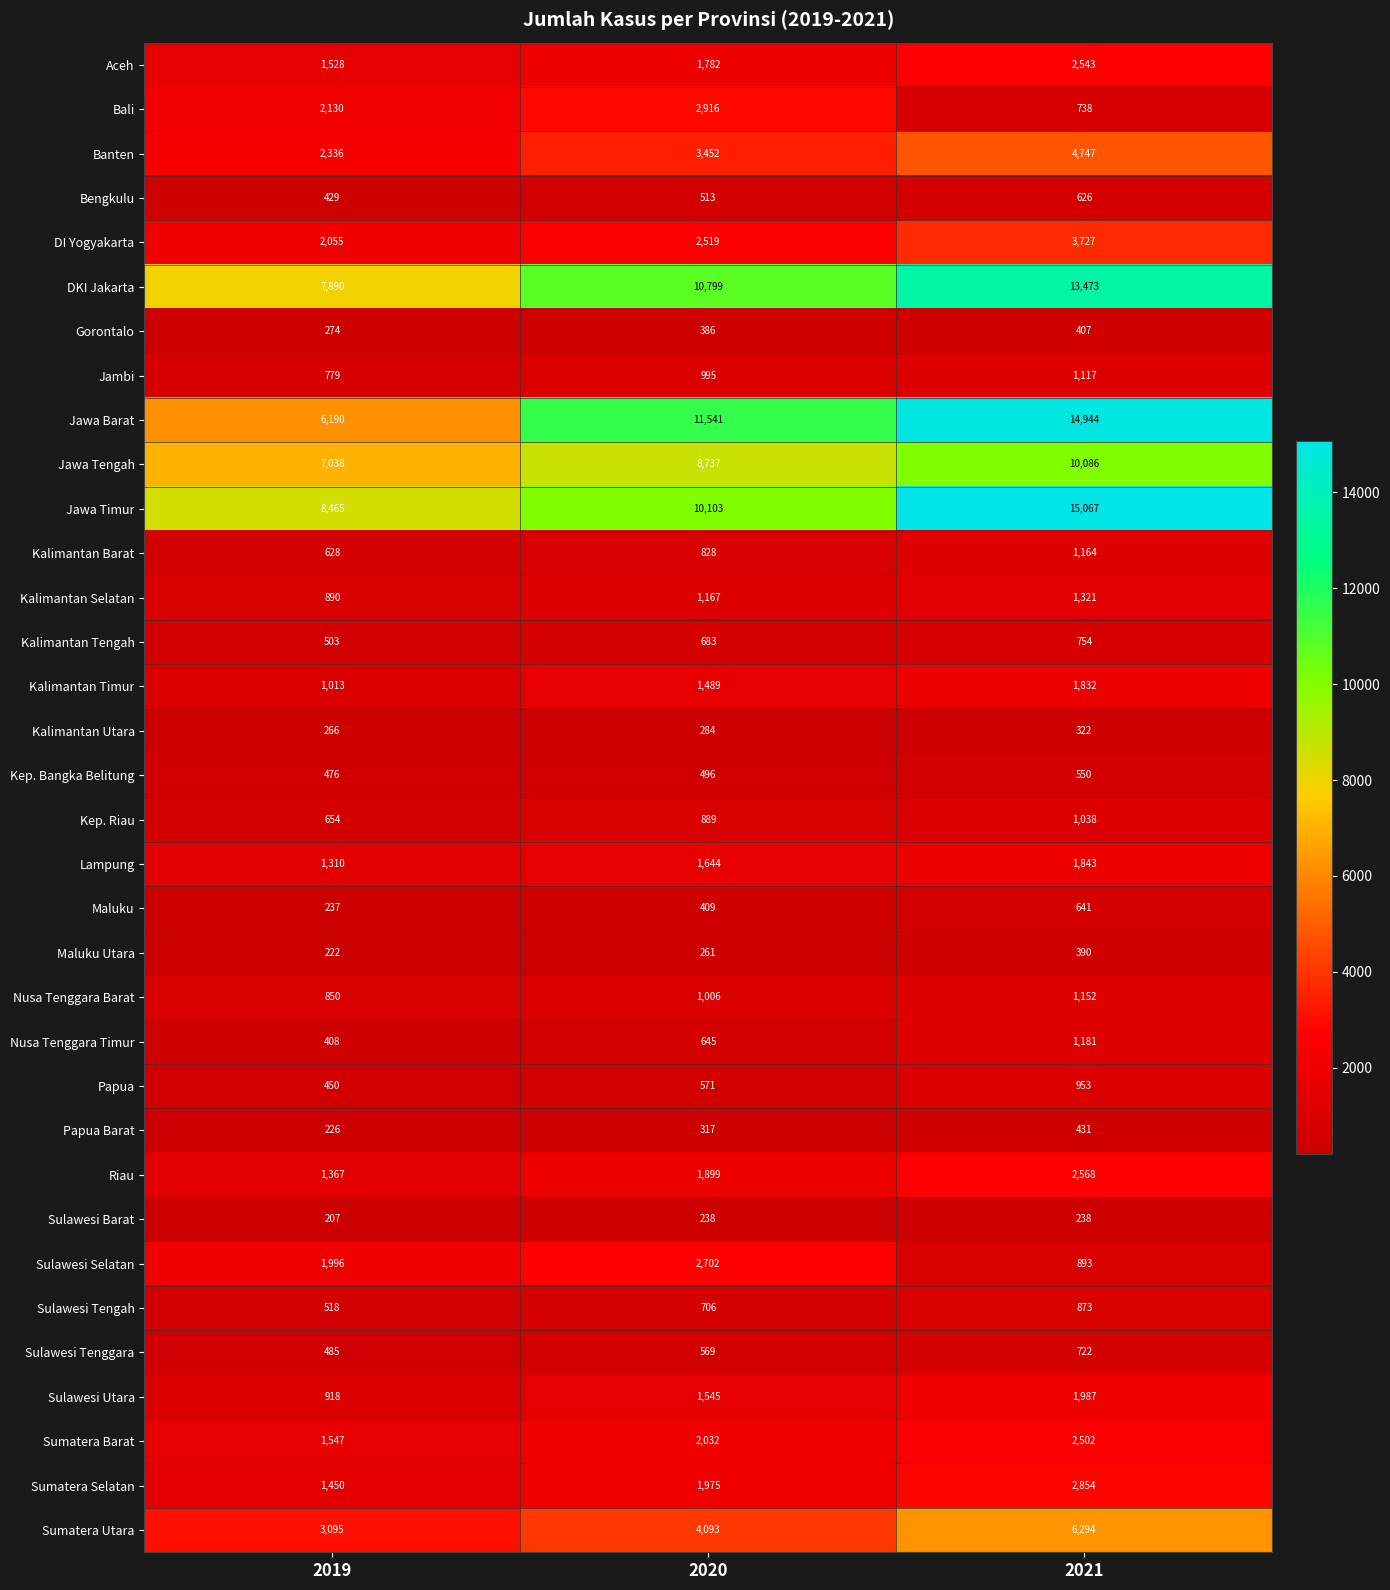

Count the number of data series in this chart.

34